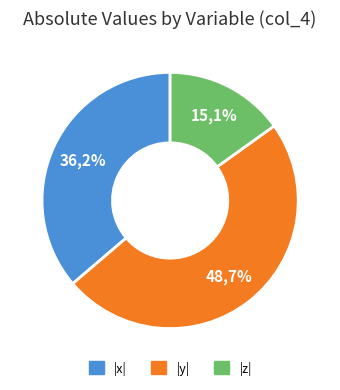

To the nearest percent, what is the average slice percentage?

33%